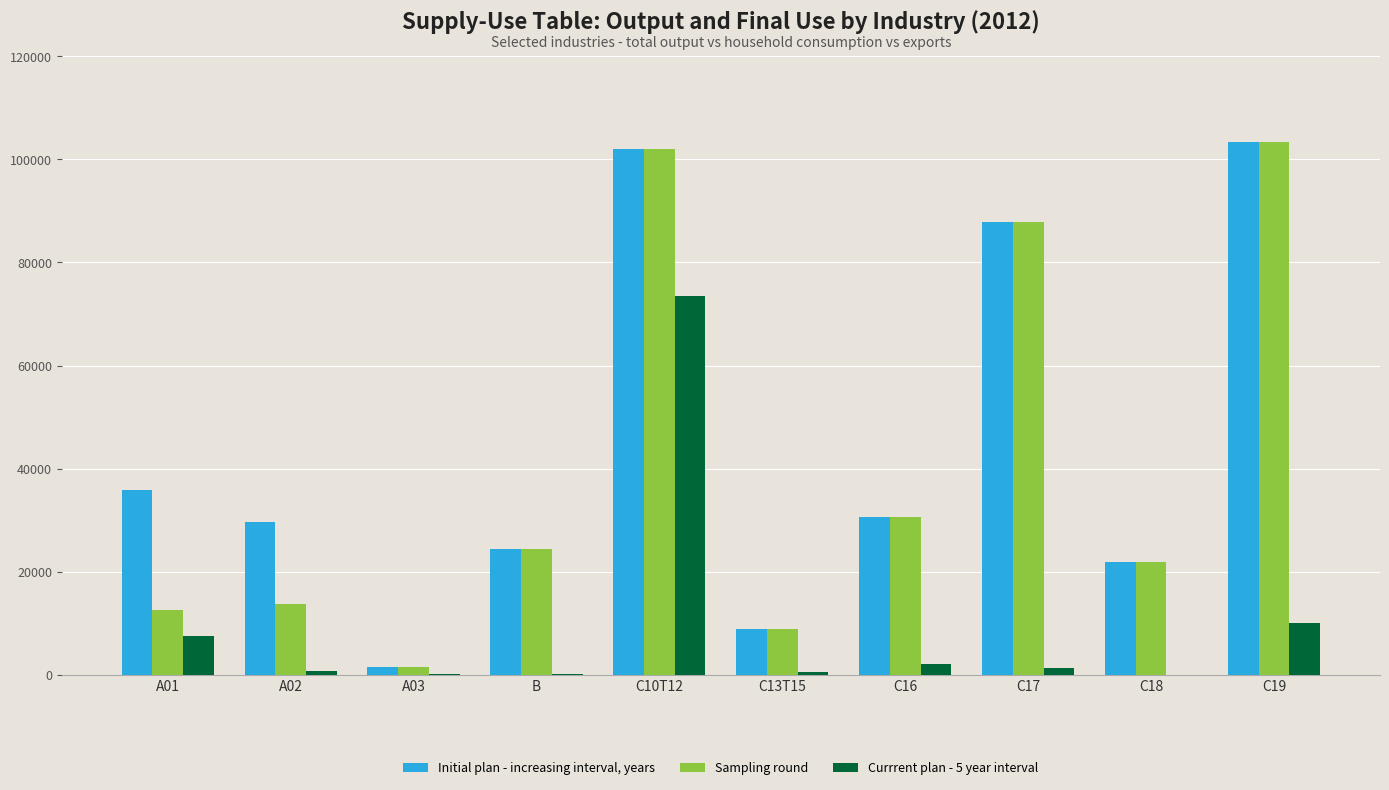

How many groups of bars are there?

10